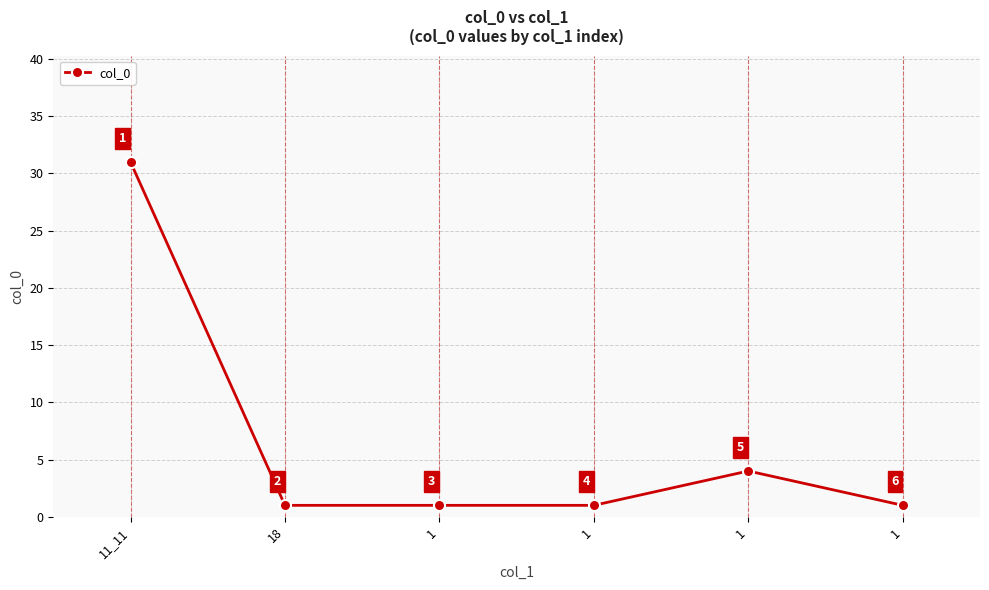

What is the change in value from 11_11 to 1?

-30